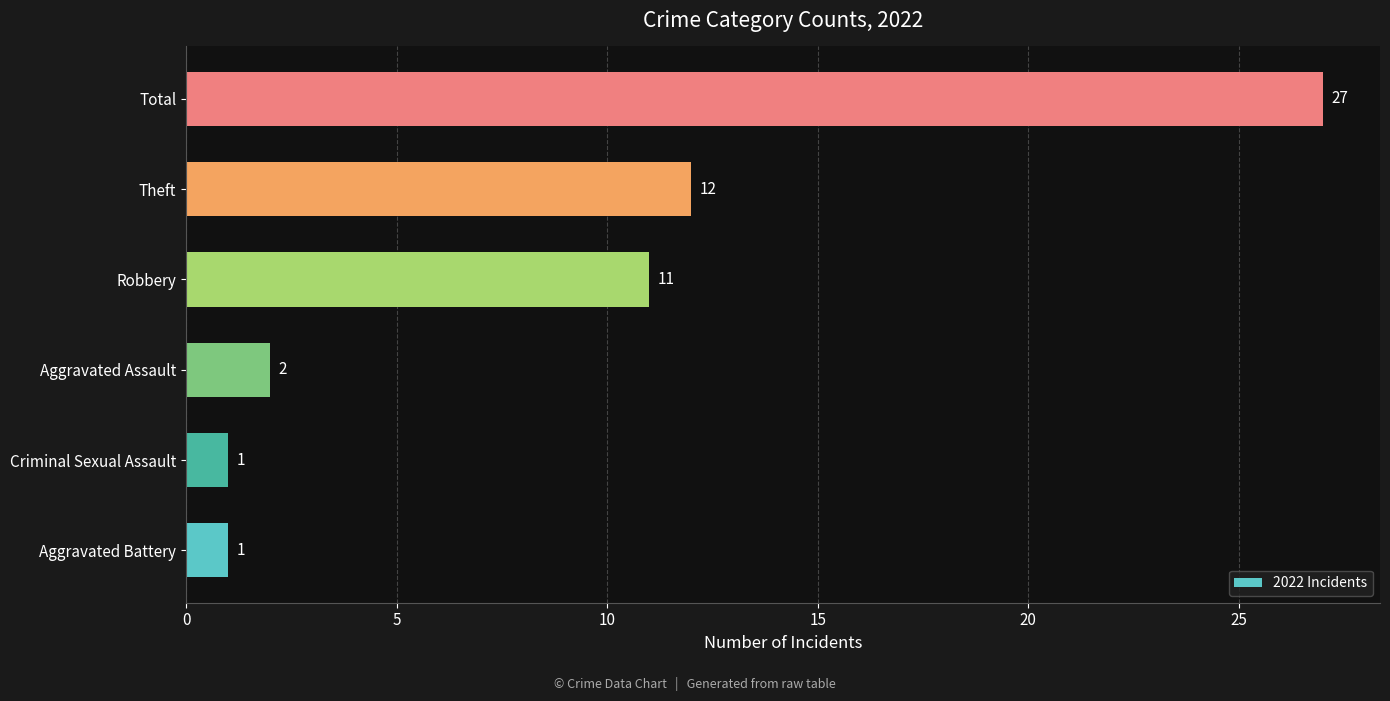

Reading bottom to top, transcribe all the data shown in this chart.

Aggravated Battery=1	Criminal Sexual Assault=1	Aggravated Assault=2	Robbery=11	Theft=12	Total=27